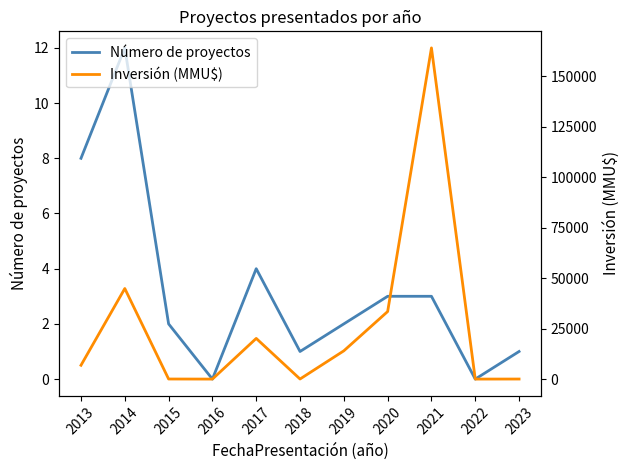

List the series in order of their peak value, highest first.

Inversión (MMU$), Número de proyectos